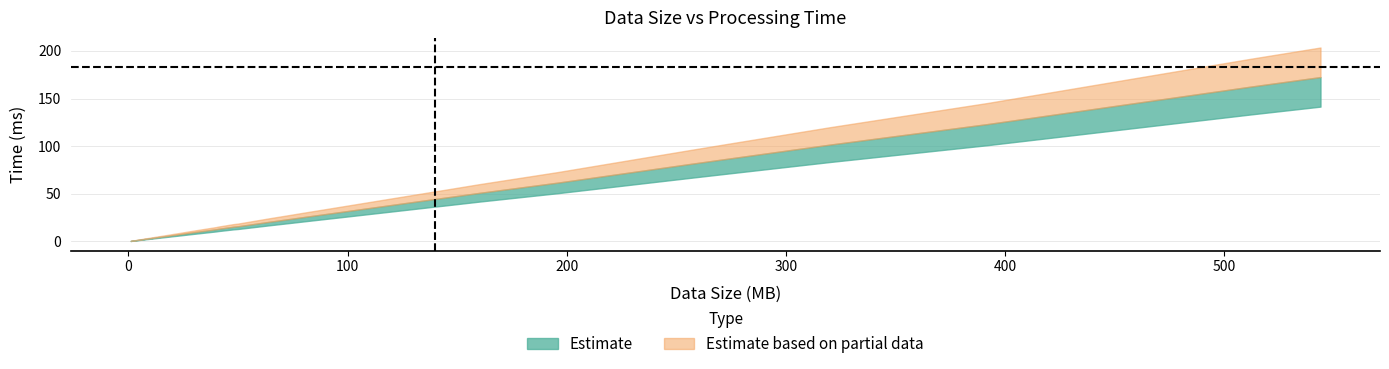

Rank the categories by value from lowest to highest.

1, 2, 3, 4, 6, 7, 8, 9, 10, 11, 12, 14, 15, 16, 19, 20, 22, 23, 24, 28, 32, 40, 41, 48, 50, 64, 74, 80, 98, 128, 140, 144, 160, 196, 256, 272, 320, 392, 512, 544